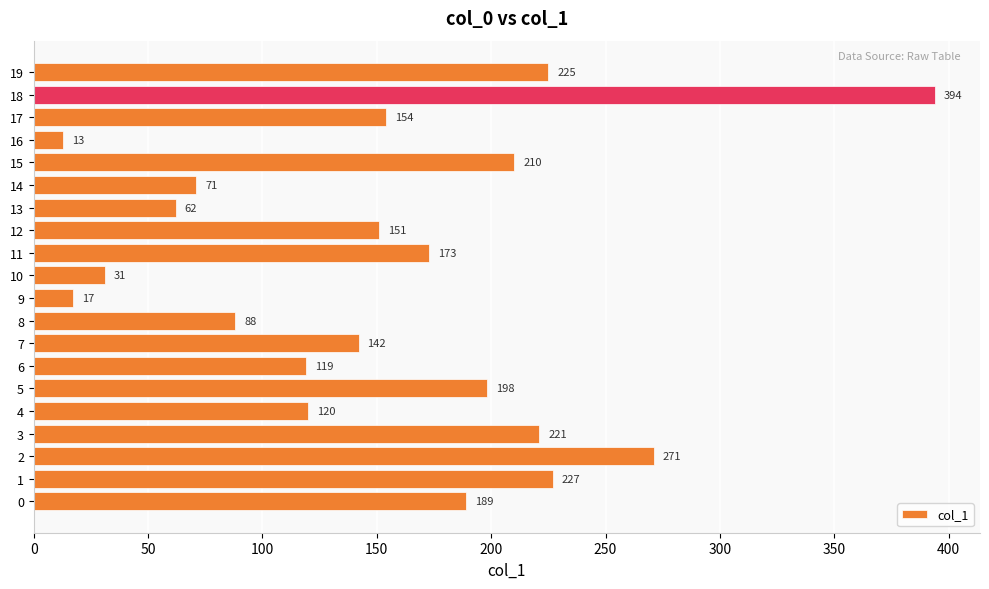

At which label is the value closest to 203?

5